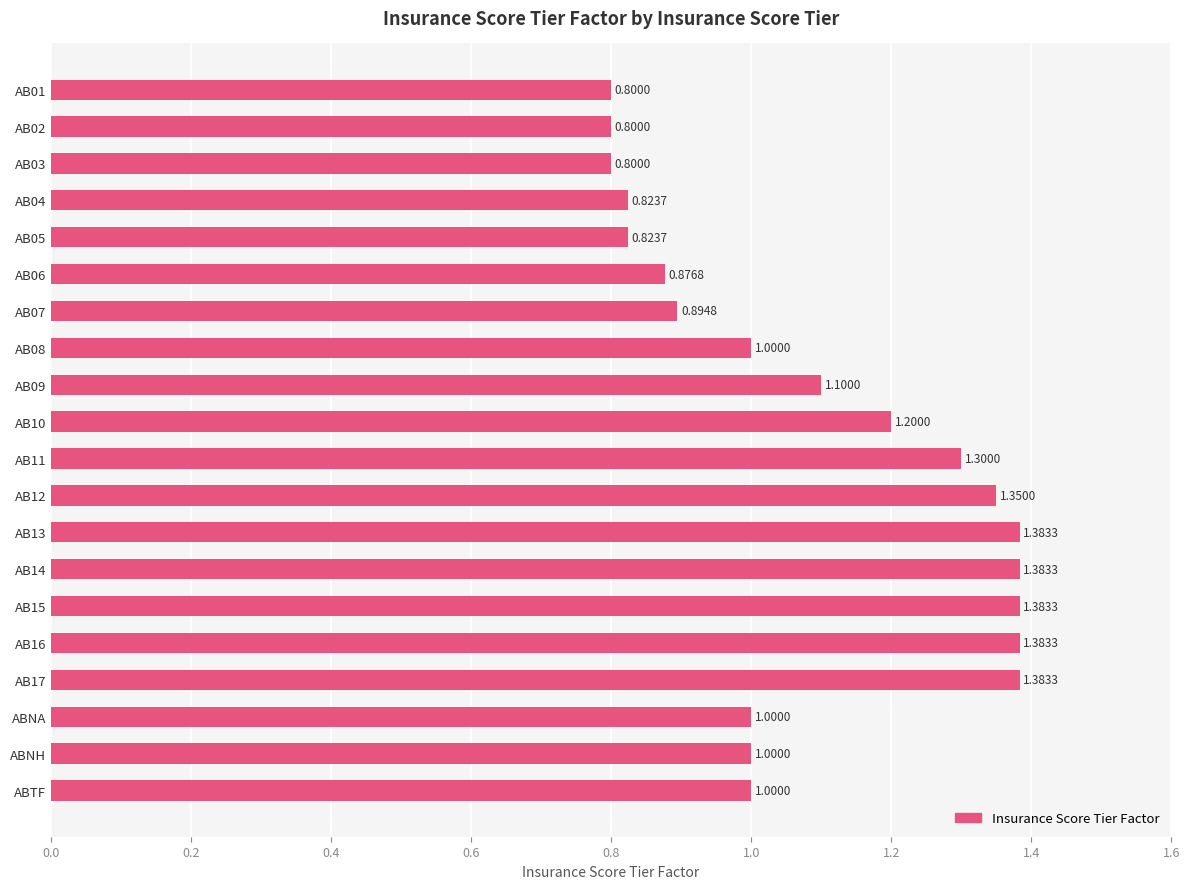

How many data points are less than 1?

7